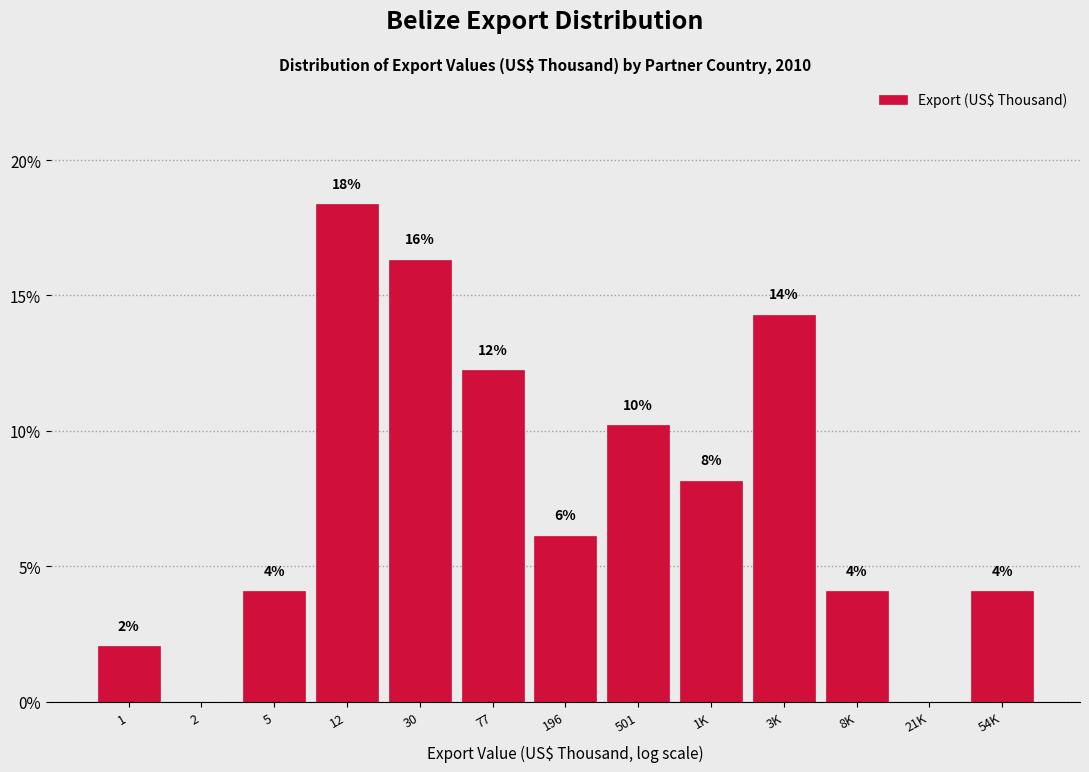

Are the bars horizontal?

No